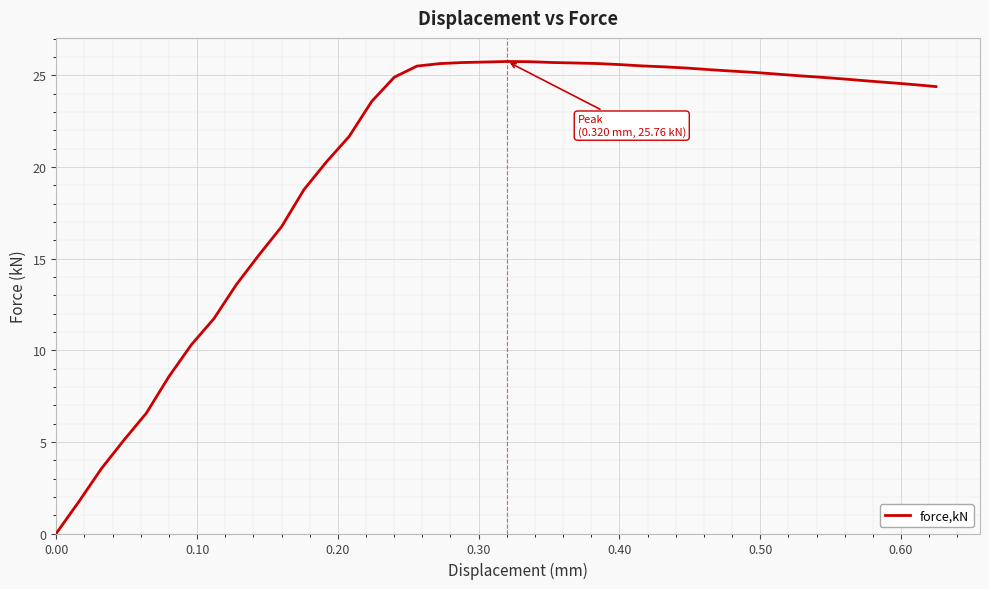

What is the difference between the maximum and minimum values?

25.7